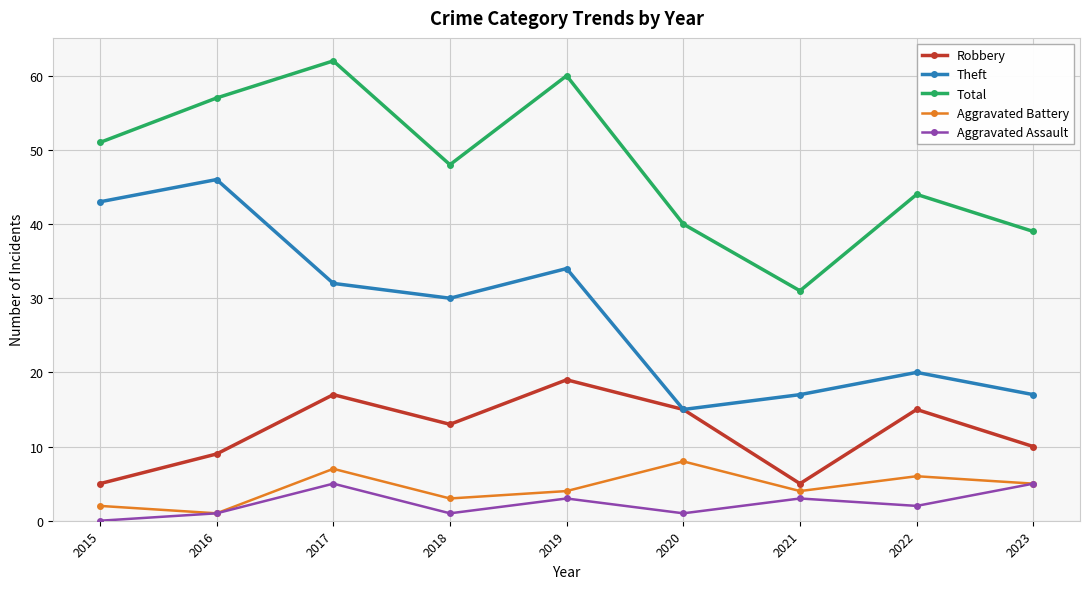

How many positive values does the Aggravated Assault series have?

8